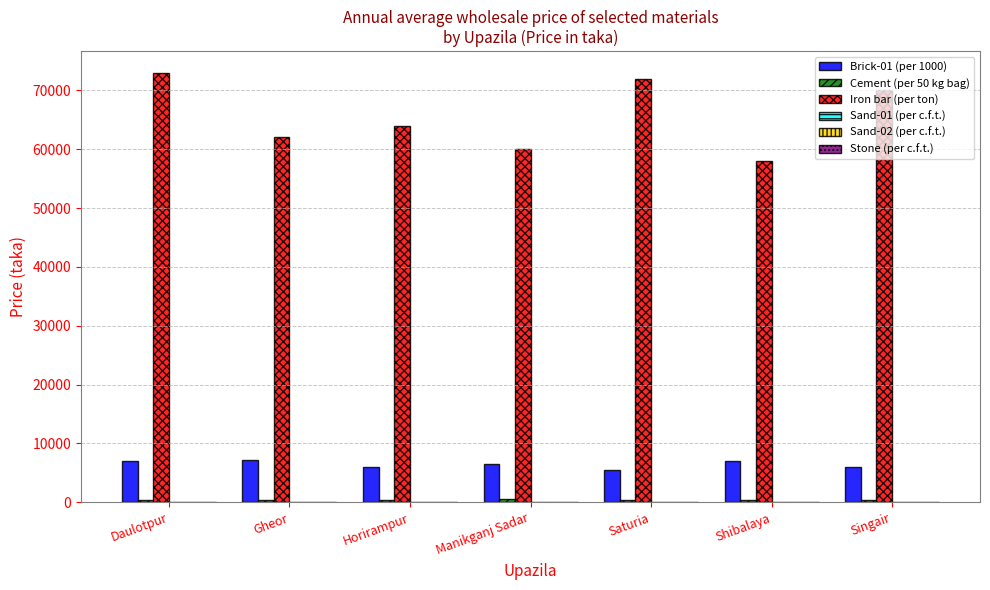

Which series has the largest total across all categories?

Iron bar (per ton)